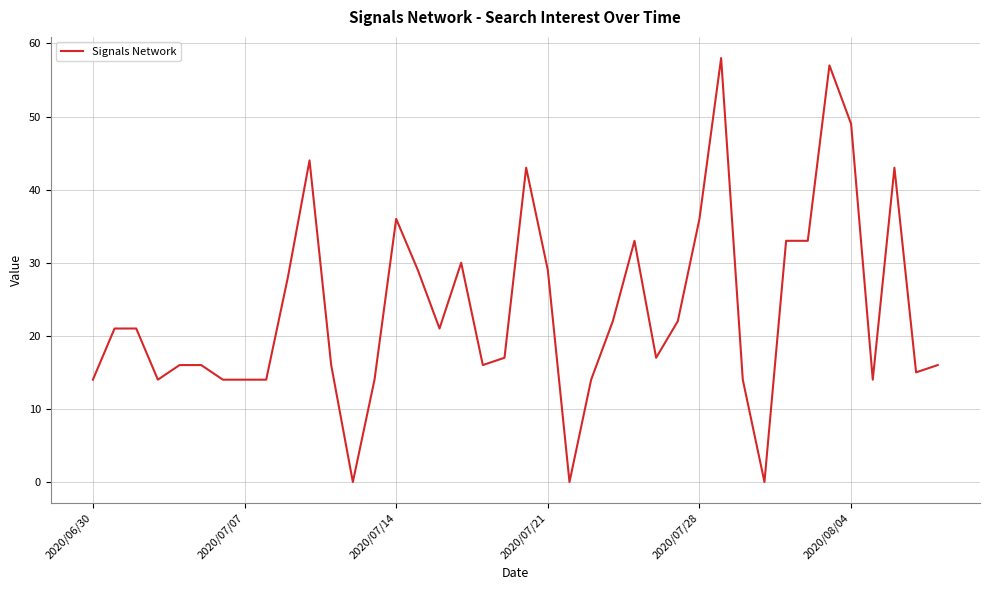

What is the maximum value shown in the chart?

58